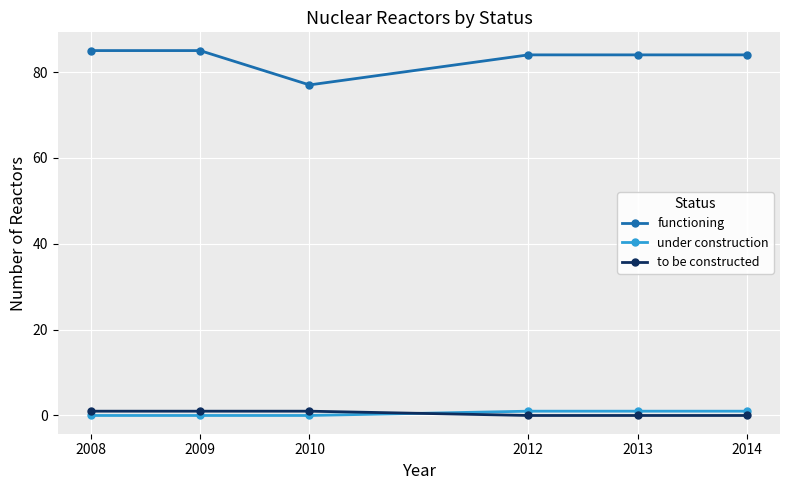

Reading right to left, transcribe all the data shown in this chart.

functioning: 2014=84	2013=84	2012=84	2010=77	2009=85	2008=85
under construction: 2014=1	2013=1	2012=1	2010=0	2009=0	2008=0
to be constructed: 2014=0	2013=0	2012=0	2010=1	2009=1	2008=1